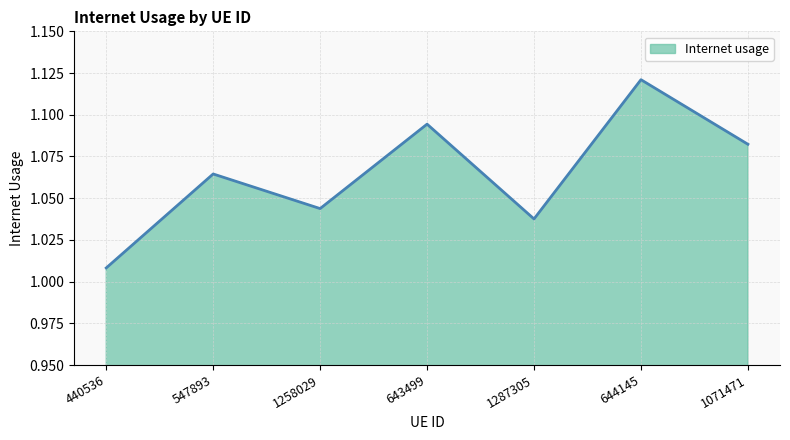

What is the difference between the second highest and minimum values?

0.1